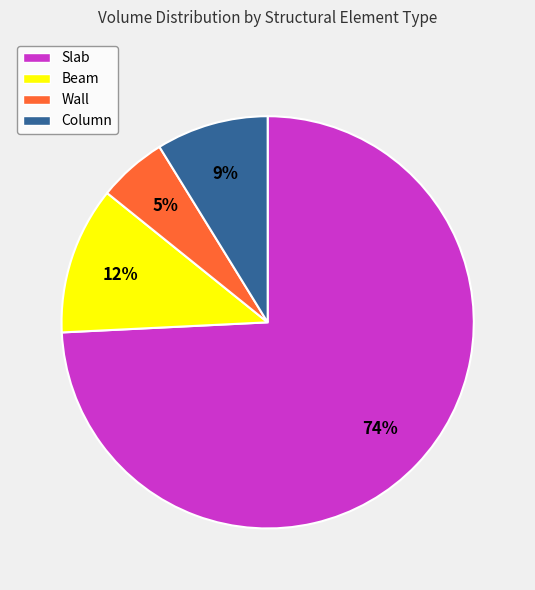

To the nearest percent, what is the difference between the largest and smallest slice percentages?

69%